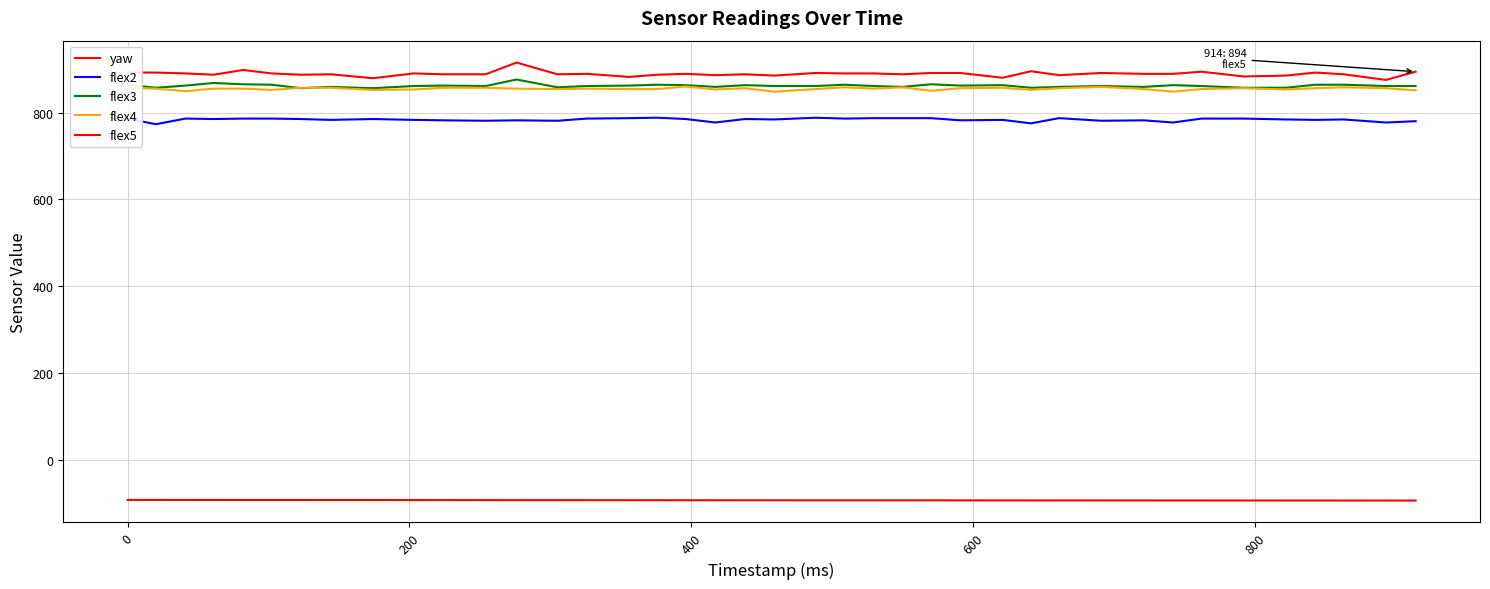

How many lines are shown in the chart?

5